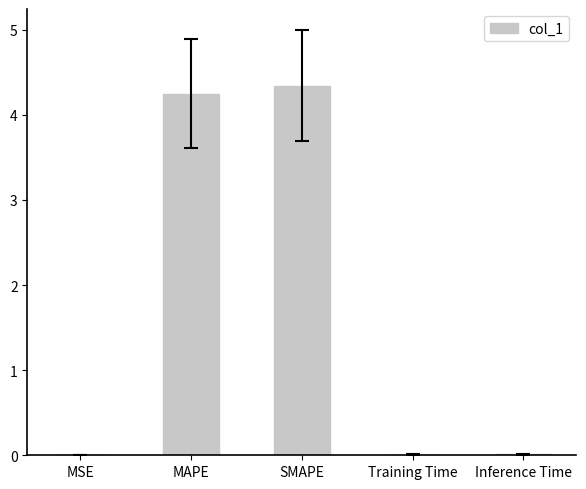

What is the sum of all values?

8.6